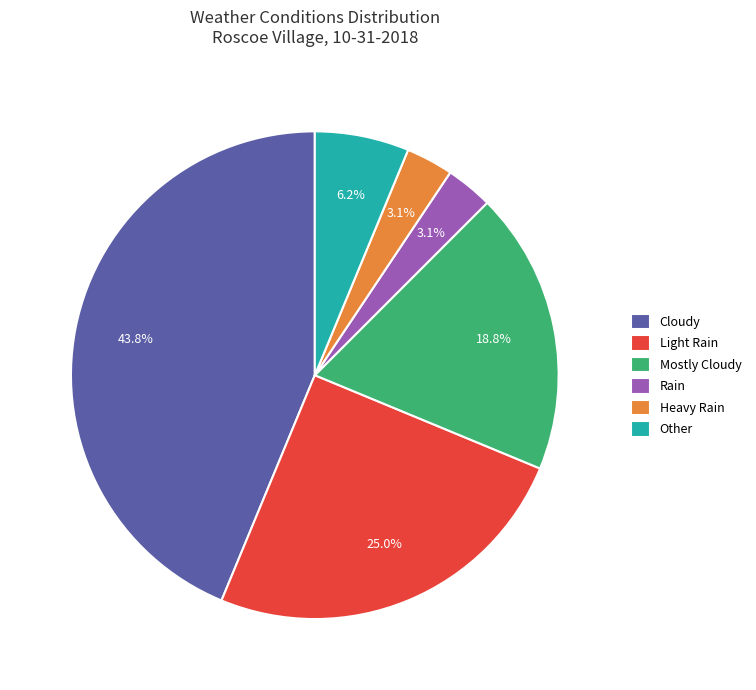

To the nearest percent, what portion does Mostly Cloudy represent?

19%